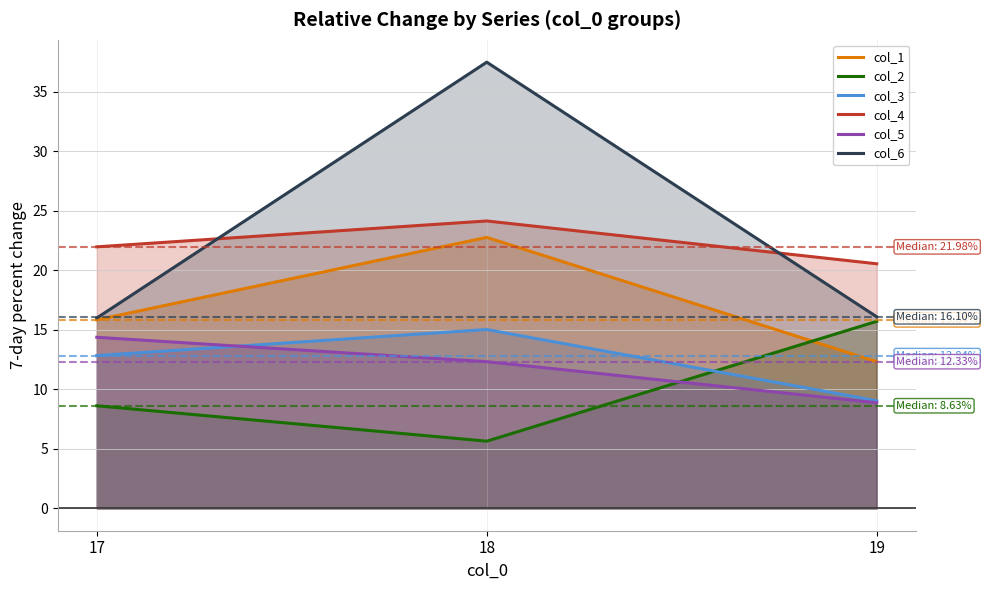

Which has a higher value, 19 or 17?

17